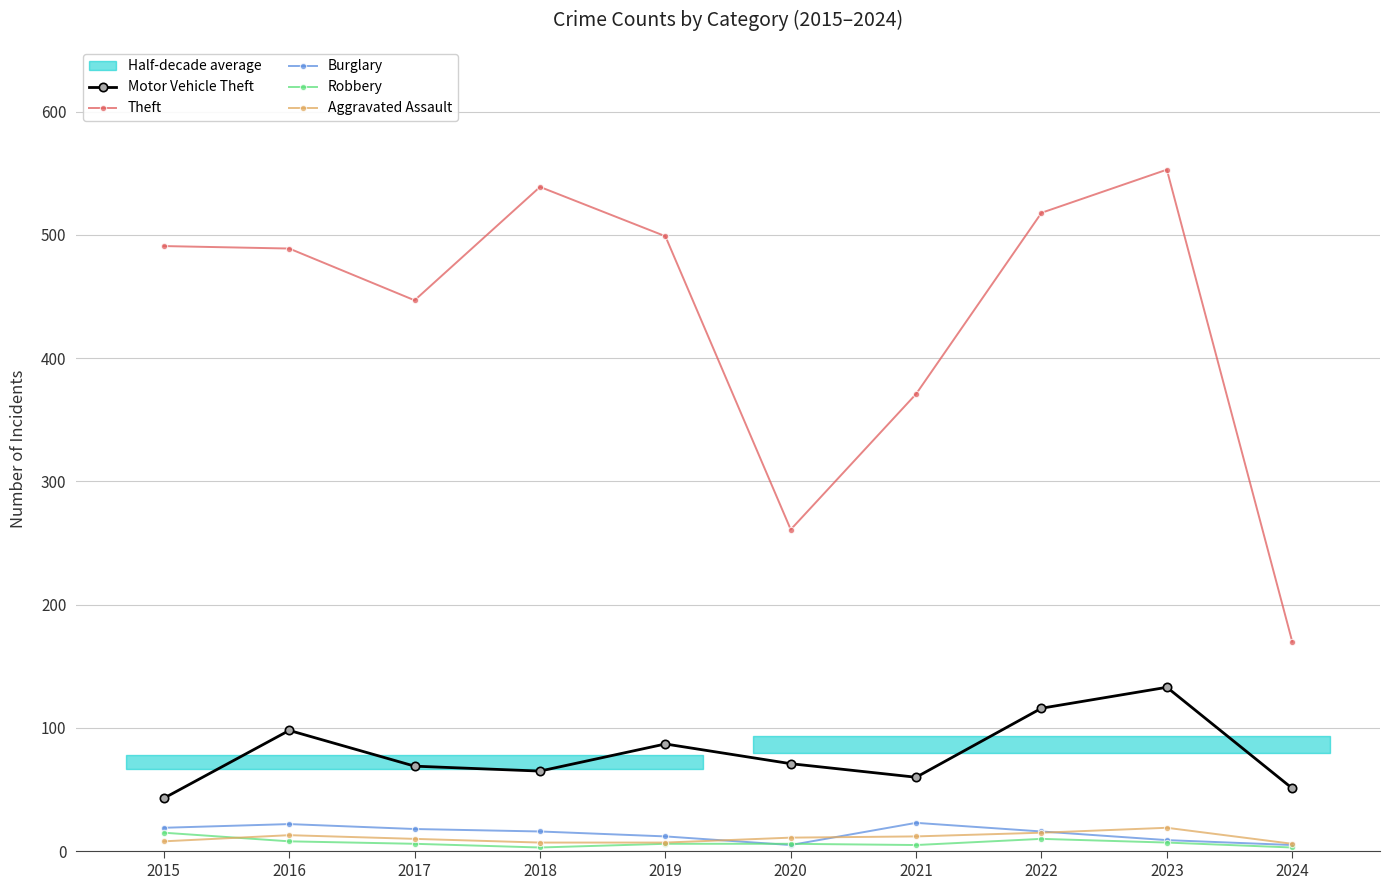

How many lines are shown in the chart?

5